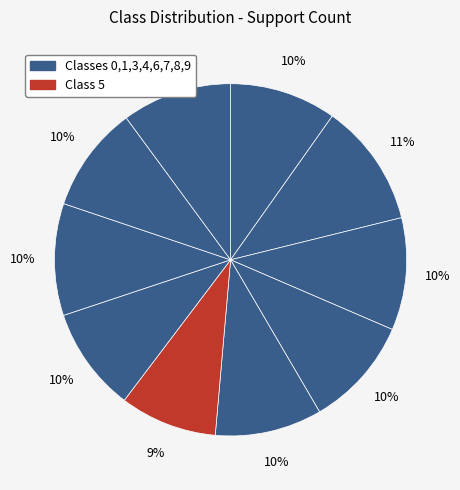

To the nearest percent, what is the difference between the largest and smallest slice percentages?

2%